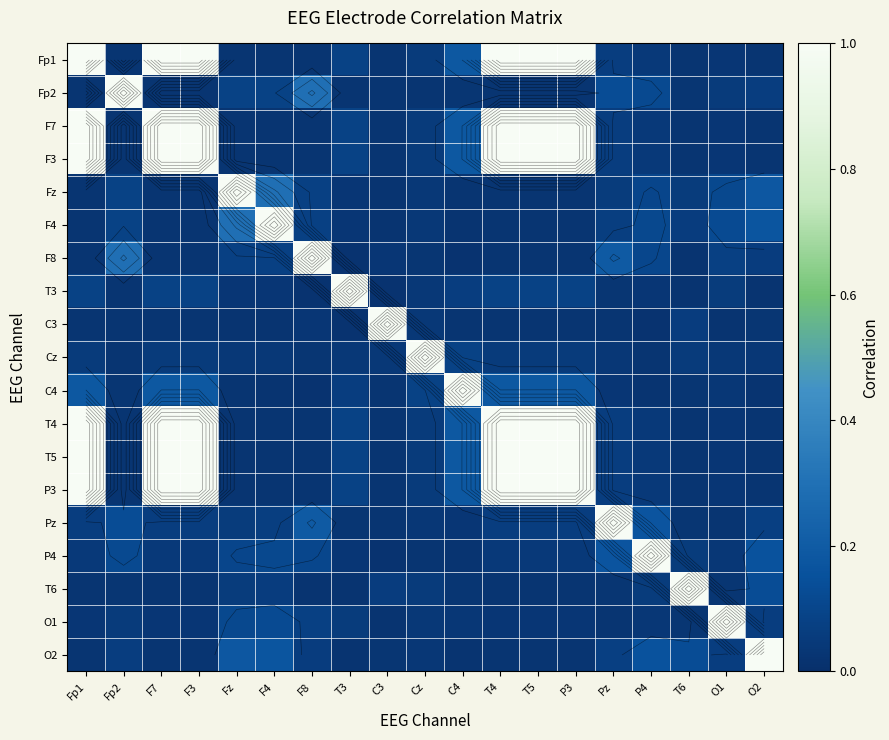

At which label does T6 reach its peak?

T6